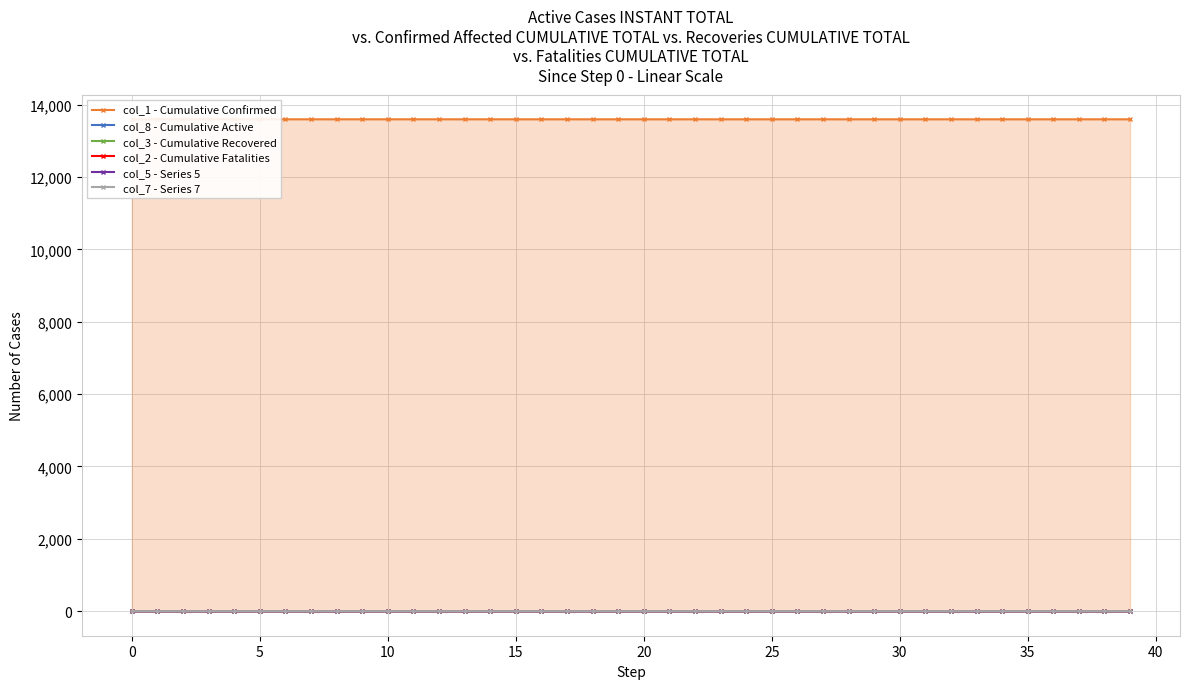

How many series are shown in this chart?

6